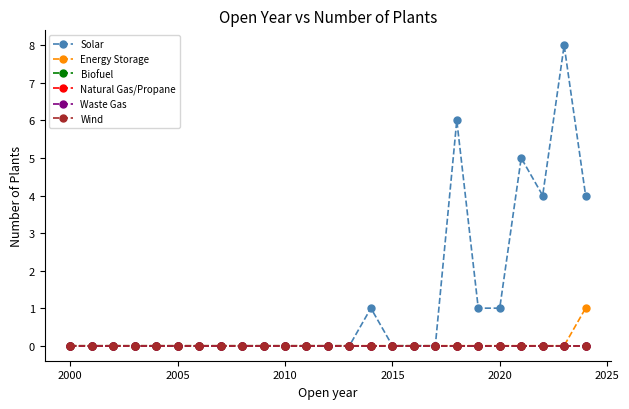

Which series has the widest spread of values?

Solar